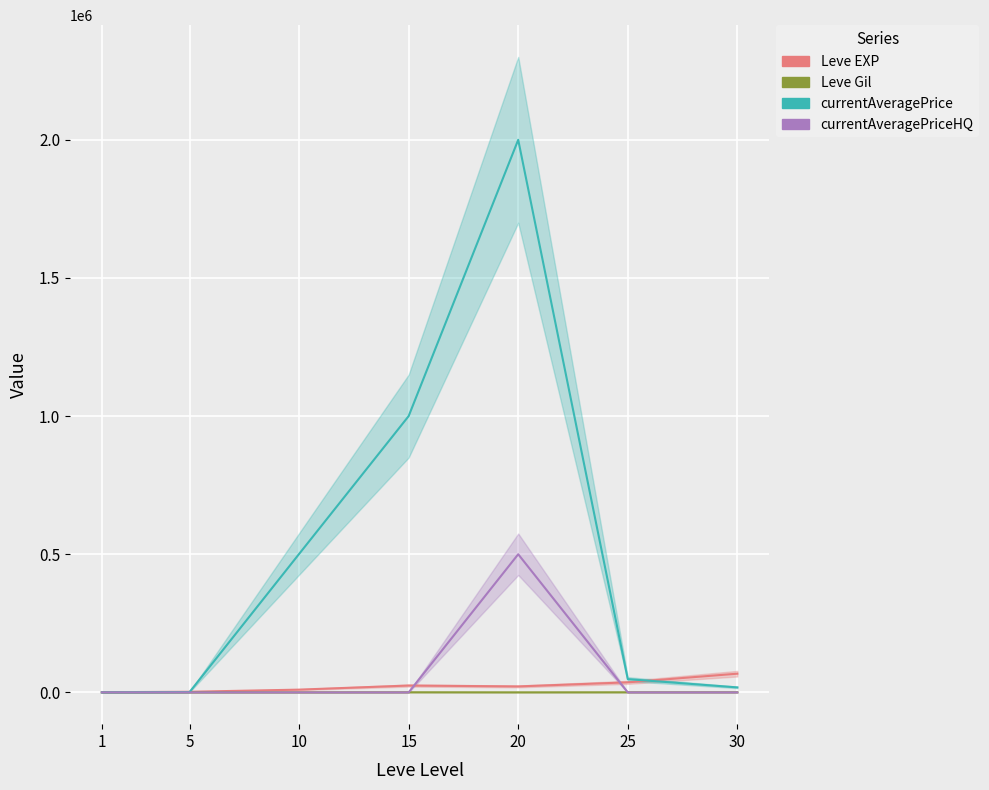

Between 10 and 15, which series saw the biggest shift?

currentAveragePrice